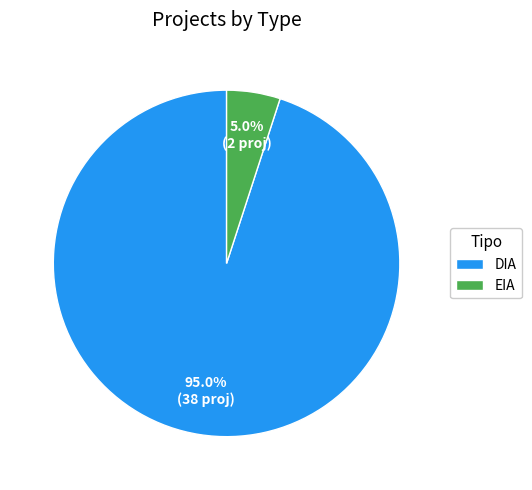

How much of the chart is everything except EIA?

95.0%